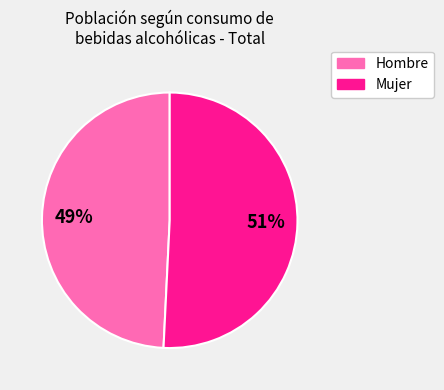

Is there any slice that represents more than half of the pie?

Yes